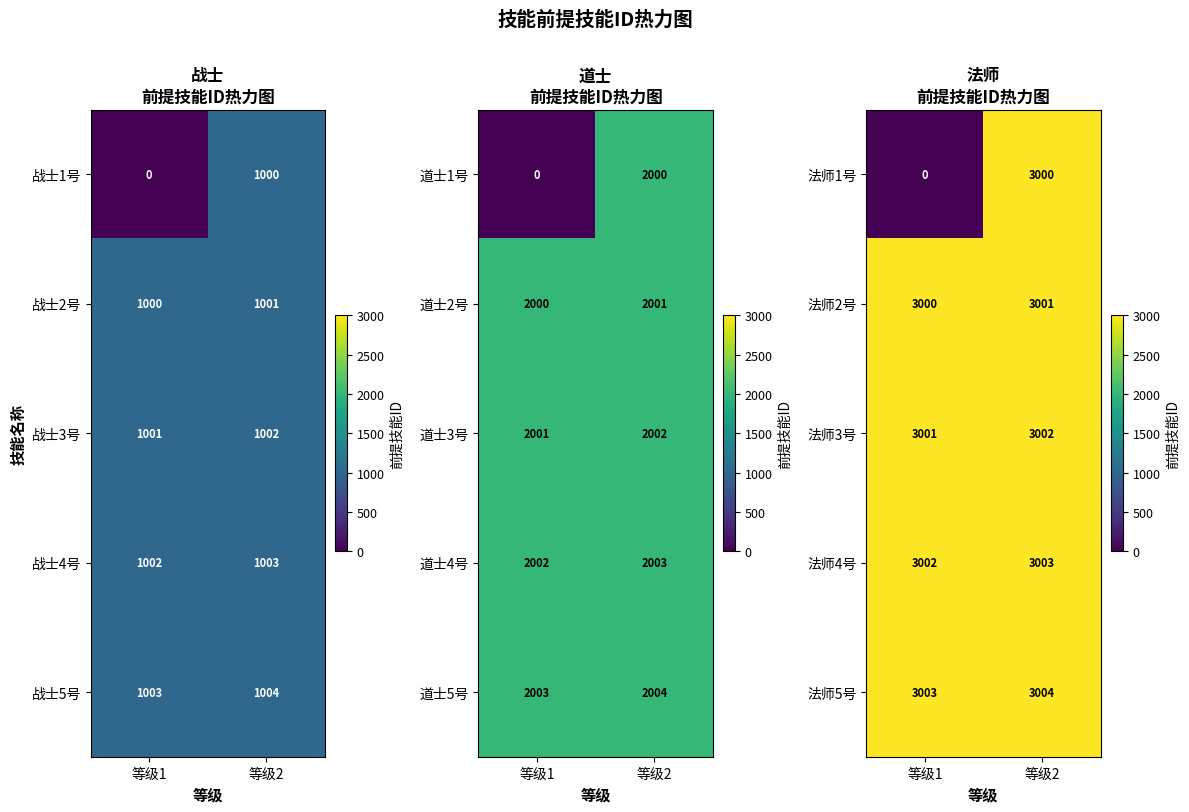

Is it true that 法师3号 equals 1089 at 等级2?

False